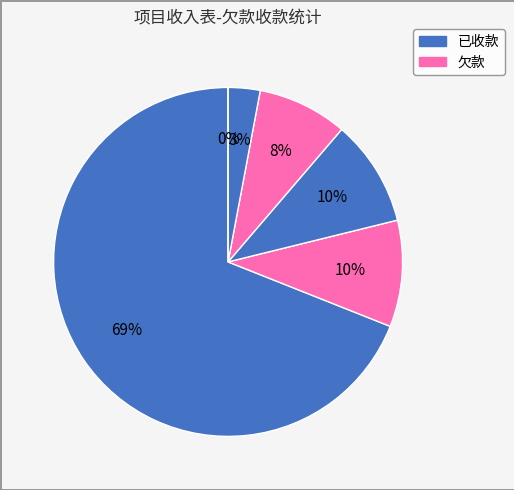

Is the sum of 项目3 and 项目5 greater than half?

No